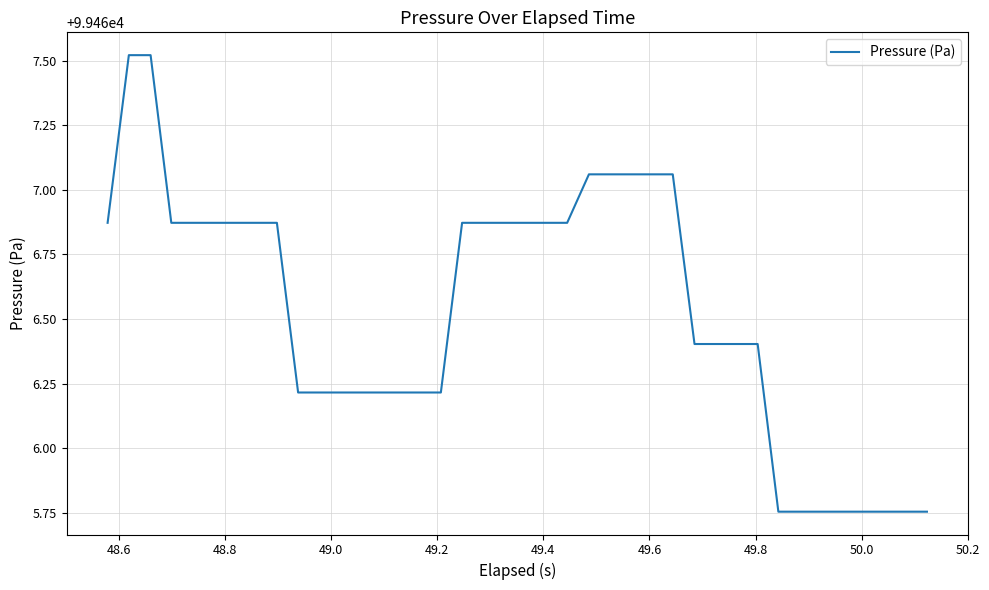

What is the difference between the maximum and minimum values?

1.8